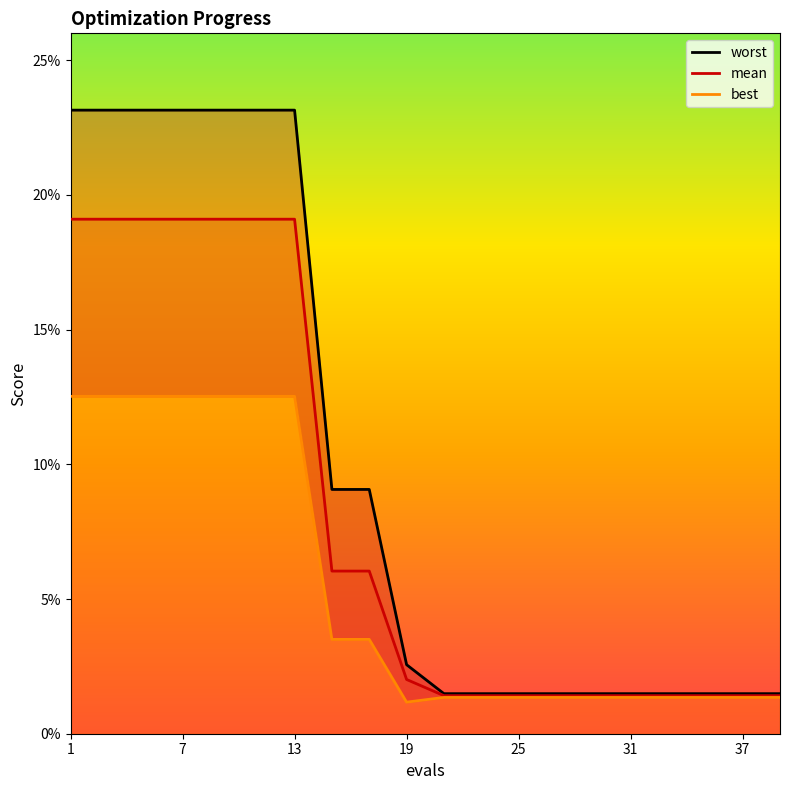

True or false: worst and mean intersect in this chart.

False